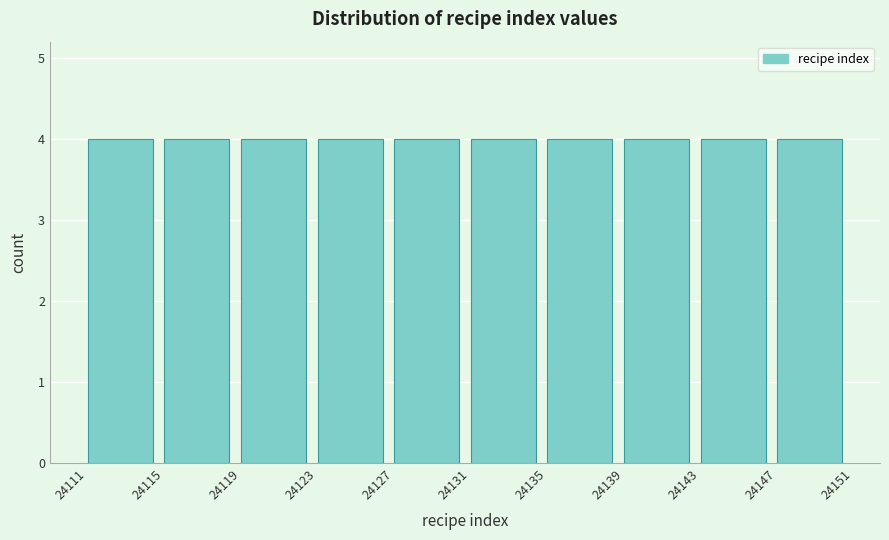

Reading left to right, list every bar in this chart as the range it spans on the x-axis followed by its height. The values are not printed on the chart, so give them approximately, as read against the axis.

24111 to 24115: 4
24115 to 24119: 4
24119 to 24123: 4
24123 to 24127: 4
24127 to 24131: 4
24131 to 24135: 4
24135 to 24139: 4
24139 to 24143: 4
24143 to 24147: 4
24147 to 24151: 4